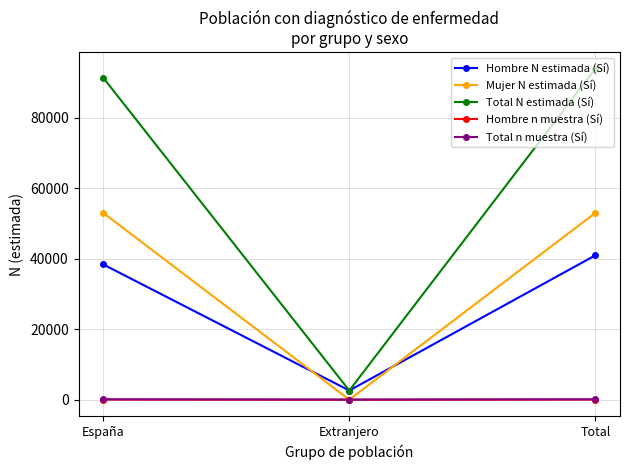

Which series has the largest total across all categories?

Total N estimada (Sí)